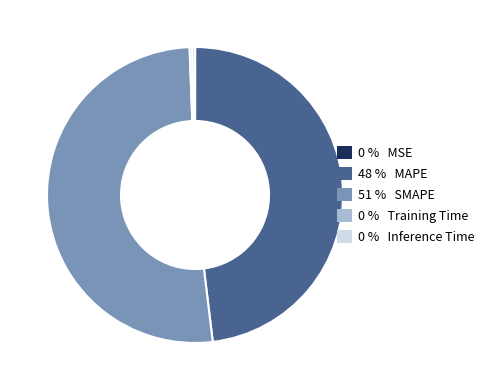

Which slice is the largest?

51 % SMAPE